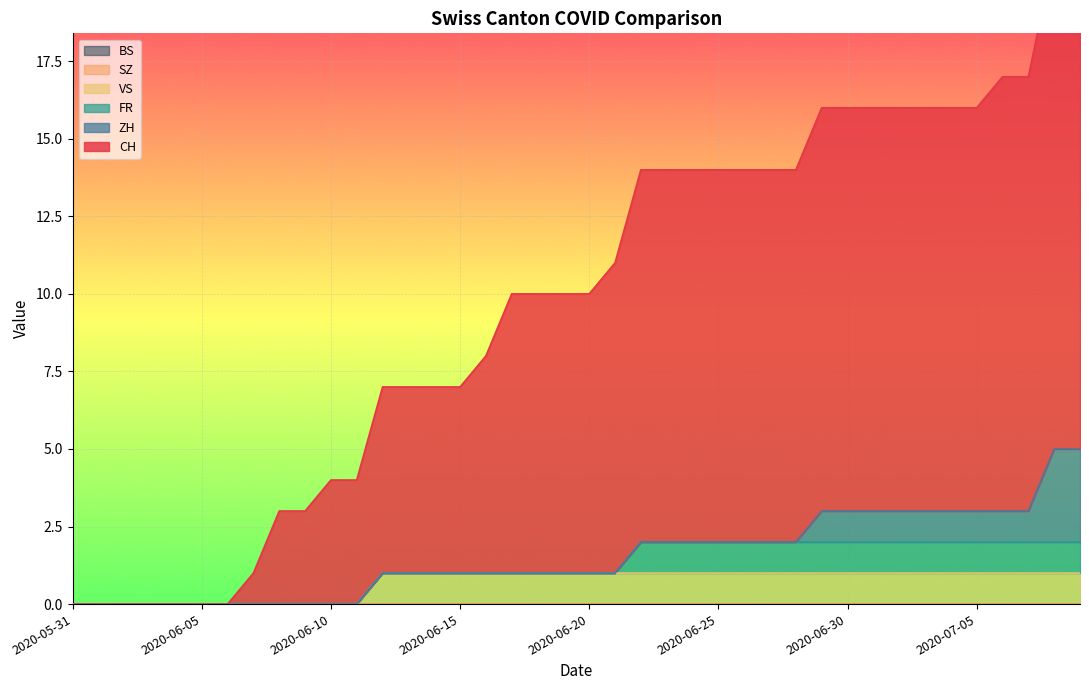

Reading left to right, transcribe all the data shown in this chart.

CH: 2020-05-31=0	2020-06-01=0	2020-06-02=0	2020-06-03=0	2020-06-04=0	2020-06-05=0	2020-06-06=0	2020-06-07=1	2020-06-08=3	2020-06-09=3	2020-06-10=4	2020-06-11=4	2020-06-12=6	2020-06-13=6	2020-06-14=6	2020-06-15=6	2020-06-16=7	2020-06-17=9	2020-06-18=9	2020-06-19=9	2020-06-20=9	2020-06-21=10	2020-06-22=12	2020-06-23=12	2020-06-24=12	2020-06-25=12	2020-06-26=12	2020-06-27=12	2020-06-28=12	2020-06-29=13	2020-06-30=13	2020-07-01=13	2020-07-02=13	2020-07-03=13	2020-07-04=13	2020-07-05=13	2020-07-06=14	2020-07-07=14	2020-07-08=16	2020-07-09=16
ZH: 2020-05-31=0	2020-06-01=0	2020-06-02=0	2020-06-03=0	2020-06-04=0	2020-06-05=0	2020-06-06=0	2020-06-07=0	2020-06-08=0	2020-06-09=0	2020-06-10=0	2020-06-11=0	2020-06-12=0	2020-06-13=0	2020-06-14=0	2020-06-15=0	2020-06-16=0	2020-06-17=0	2020-06-18=0	2020-06-19=0	2020-06-20=0	2020-06-21=0	2020-06-22=0	2020-06-23=0	2020-06-24=0	2020-06-25=0	2020-06-26=0	2020-06-27=0	2020-06-28=0	2020-06-29=1	2020-06-30=1	2020-07-01=1	2020-07-02=1	2020-07-03=1	2020-07-04=1	2020-07-05=1	2020-07-06=1	2020-07-07=1	2020-07-08=3	2020-07-09=3
FR: 2020-05-31=0	2020-06-01=0	2020-06-02=0	2020-06-03=0	2020-06-04=0	2020-06-05=0	2020-06-06=0	2020-06-07=0	2020-06-08=0	2020-06-09=0	2020-06-10=0	2020-06-11=0	2020-06-12=0	2020-06-13=0	2020-06-14=0	2020-06-15=0	2020-06-16=0	2020-06-17=0	2020-06-18=0	2020-06-19=0	2020-06-20=0	2020-06-21=0	2020-06-22=1	2020-06-23=1	2020-06-24=1	2020-06-25=1	2020-06-26=1	2020-06-27=1	2020-06-28=1	2020-06-29=1	2020-06-30=1	2020-07-01=1	2020-07-02=1	2020-07-03=1	2020-07-04=1	2020-07-05=1	2020-07-06=1	2020-07-07=1	2020-07-08=1	2020-07-09=1
VS: 2020-05-31=0	2020-06-01=0	2020-06-02=0	2020-06-03=0	2020-06-04=0	2020-06-05=0	2020-06-06=0	2020-06-07=0	2020-06-08=0	2020-06-09=0	2020-06-10=0	2020-06-11=0	2020-06-12=1	2020-06-13=1	2020-06-14=1	2020-06-15=1	2020-06-16=1	2020-06-17=1	2020-06-18=1	2020-06-19=1	2020-06-20=1	2020-06-21=1	2020-06-22=1	2020-06-23=1	2020-06-24=1	2020-06-25=1	2020-06-26=1	2020-06-27=1	2020-06-28=1	2020-06-29=1	2020-06-30=1	2020-07-01=1	2020-07-02=1	2020-07-03=1	2020-07-04=1	2020-07-05=1	2020-07-06=1	2020-07-07=1	2020-07-08=1	2020-07-09=1
SZ: 2020-05-31=0	2020-06-01=0	2020-06-02=0	2020-06-03=0	2020-06-04=0	2020-06-05=0	2020-06-06=0	2020-06-07=0	2020-06-08=0	2020-06-09=0	2020-06-10=0	2020-06-11=0	2020-06-12=0	2020-06-13=0	2020-06-14=0	2020-06-15=0	2020-06-16=0	2020-06-17=0	2020-06-18=0	2020-06-19=0	2020-06-20=0	2020-06-21=0	2020-06-22=0	2020-06-23=0	2020-06-24=0	2020-06-25=0	2020-06-26=0	2020-06-27=0	2020-06-28=0	2020-06-29=0	2020-06-30=0	2020-07-01=0	2020-07-02=0	2020-07-03=0	2020-07-04=0	2020-07-05=0	2020-07-06=0	2020-07-07=0	2020-07-08=0	2020-07-09=0
BS: 2020-05-31=0	2020-06-01=0	2020-06-02=0	2020-06-03=0	2020-06-04=0	2020-06-05=0	2020-06-06=0	2020-06-07=0	2020-06-08=0	2020-06-09=0	2020-06-10=0	2020-06-11=0	2020-06-12=0	2020-06-13=0	2020-06-14=0	2020-06-15=0	2020-06-16=0	2020-06-17=0	2020-06-18=0	2020-06-19=0	2020-06-20=0	2020-06-21=0	2020-06-22=0	2020-06-23=0	2020-06-24=0	2020-06-25=0	2020-06-26=0	2020-06-27=0	2020-06-28=0	2020-06-29=0	2020-06-30=0	2020-07-01=0	2020-07-02=0	2020-07-03=0	2020-07-04=0	2020-07-05=0	2020-07-06=0	2020-07-07=0	2020-07-08=0	2020-07-09=0